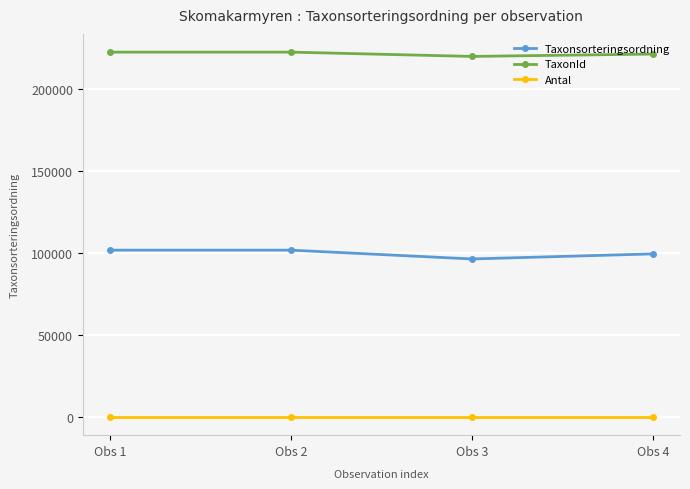

Rank the series at Obs 4 from lowest to highest value.

Antal, Taxonsorteringsordning, TaxonId